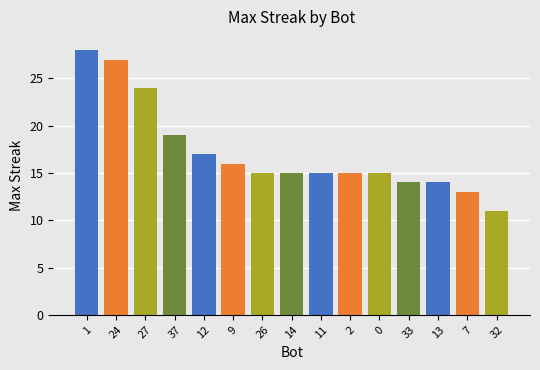

What is the sum of all values?

258